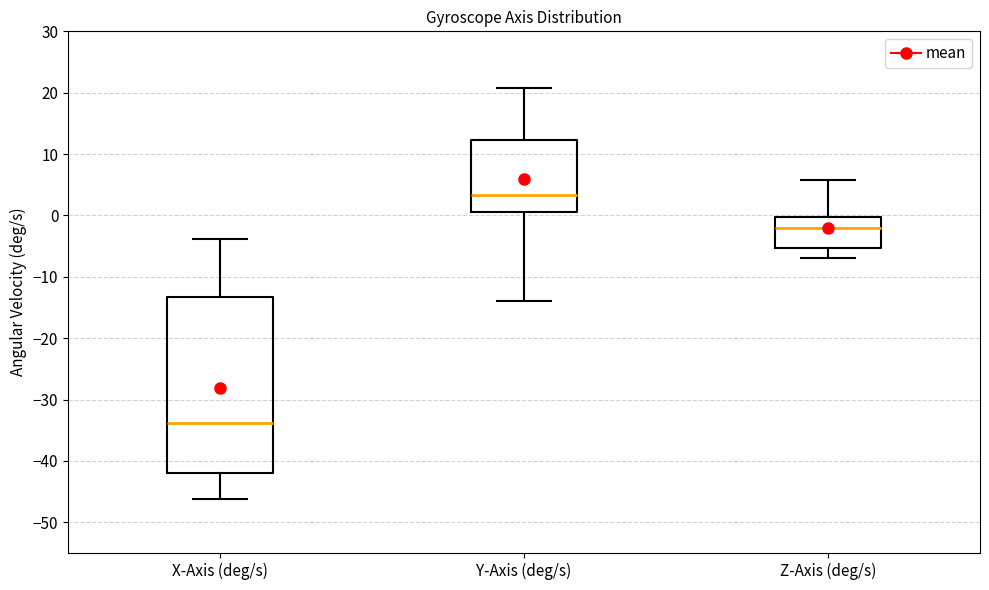

Which box's median line is the highest?

Y-Axis (deg/s)